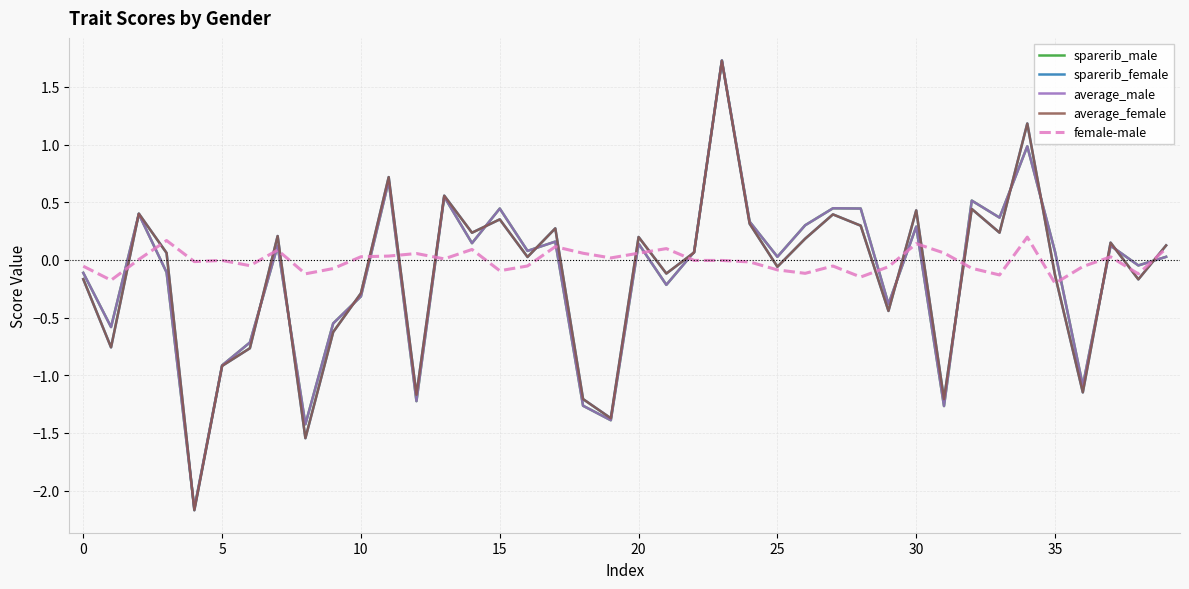

What is the maximum value for average_female?

1.7